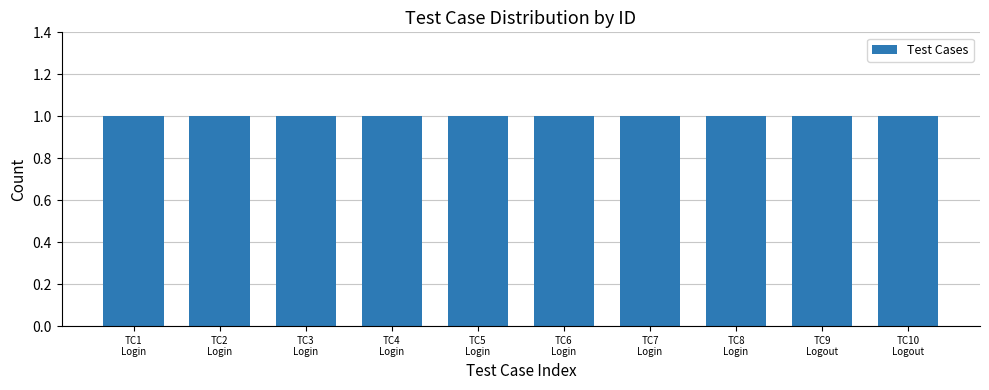

At which category does the chart reach its peak across all series?

Login